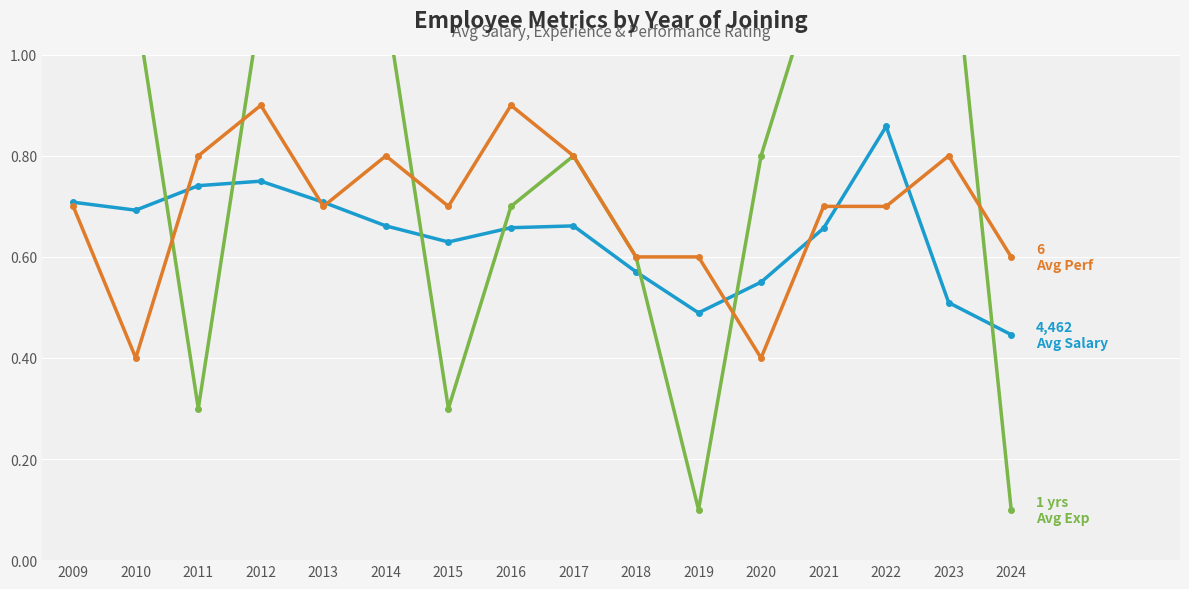

What is the difference between the highest and lowest values at 2020?

0.4